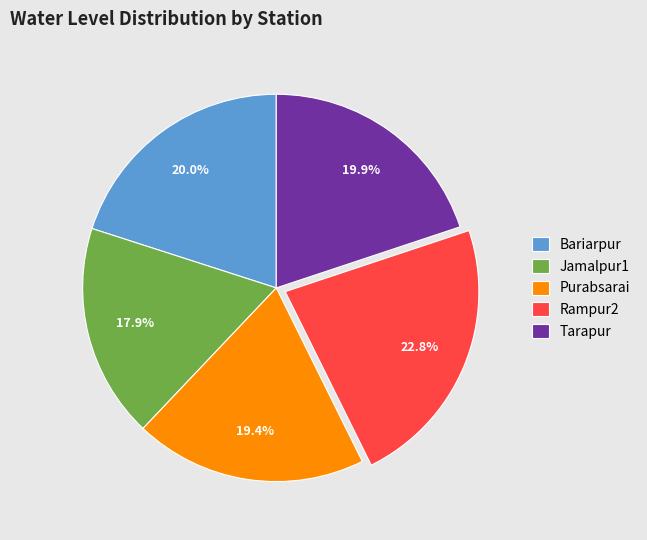

What is the smallest slice in the pie chart?

Jamalpur1